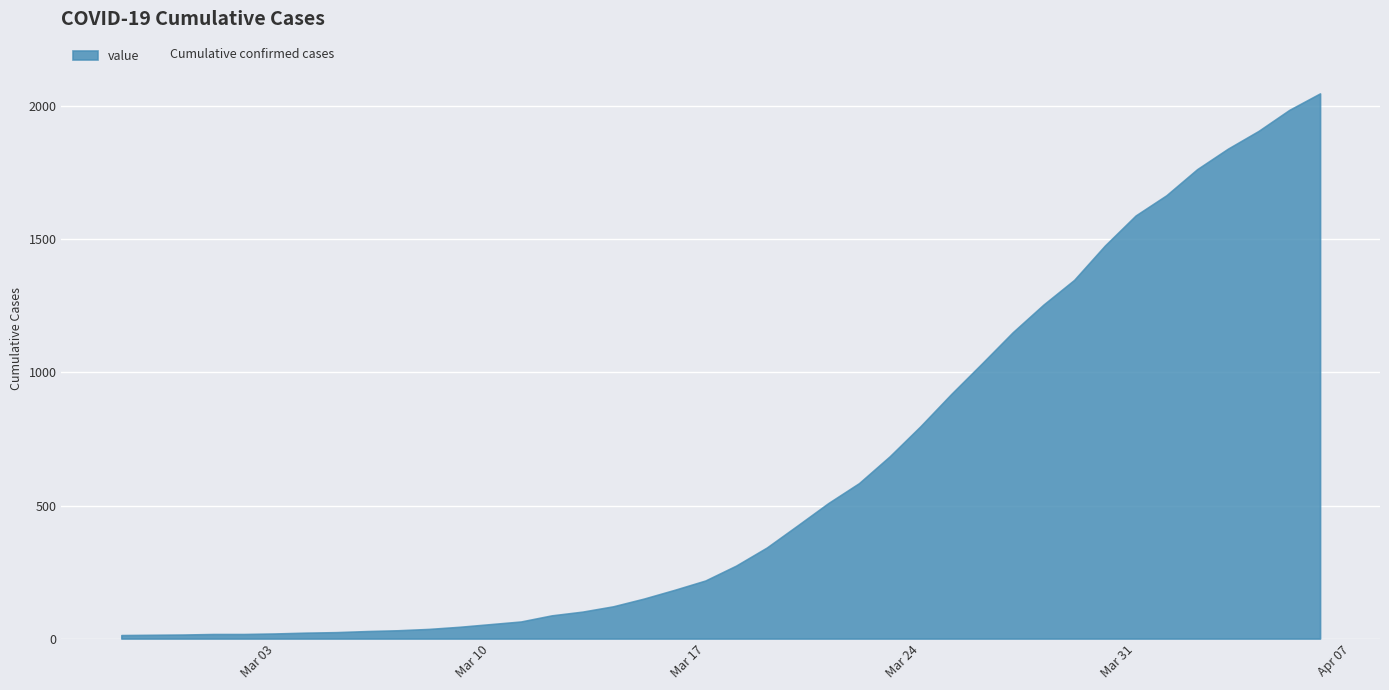

Where is the data nearest to the value 1031?

2020-03-26